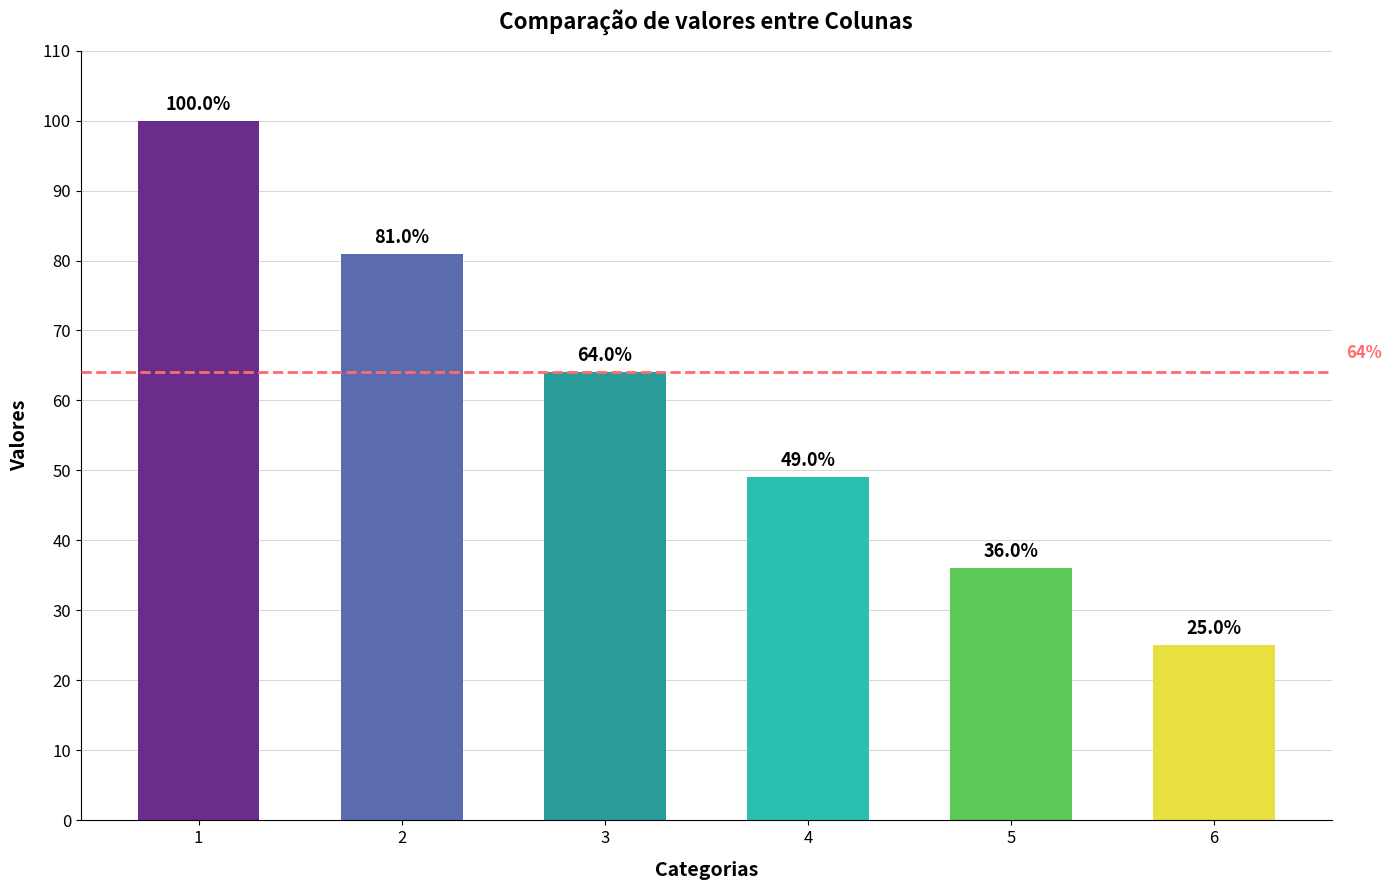

Reading left to right, transcribe all the data shown in this chart.

100	81	64	49	36	25